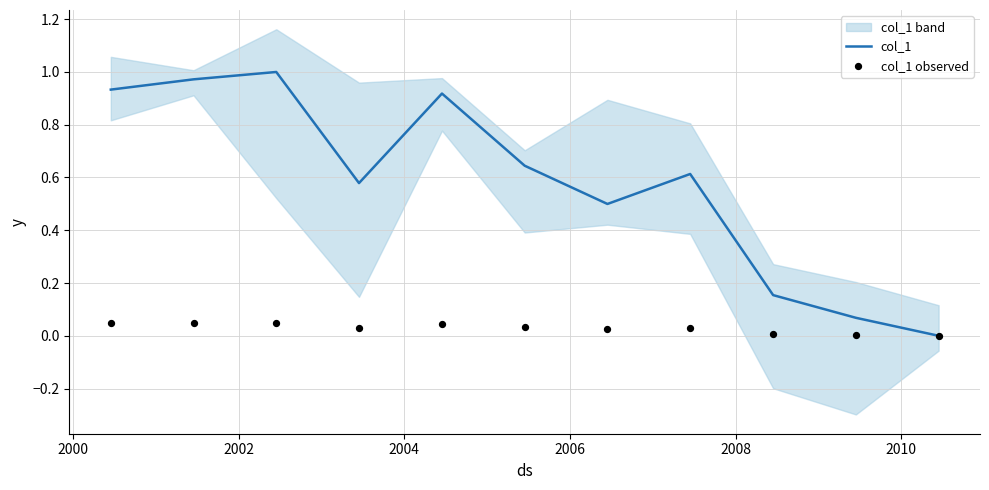

At which category is the sum across all series the highest?

2002